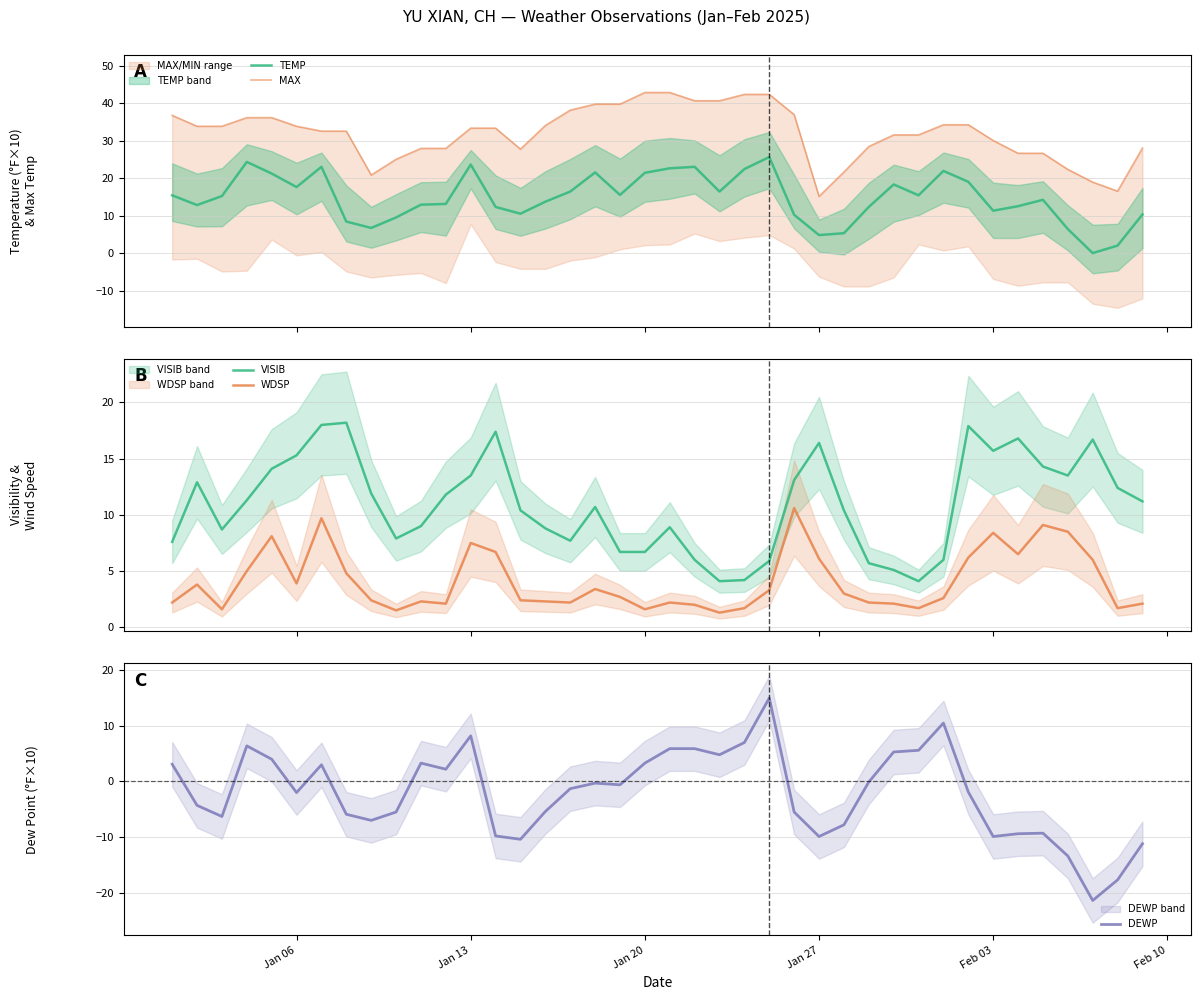

What is the highest value of the DEWP series?

15.0